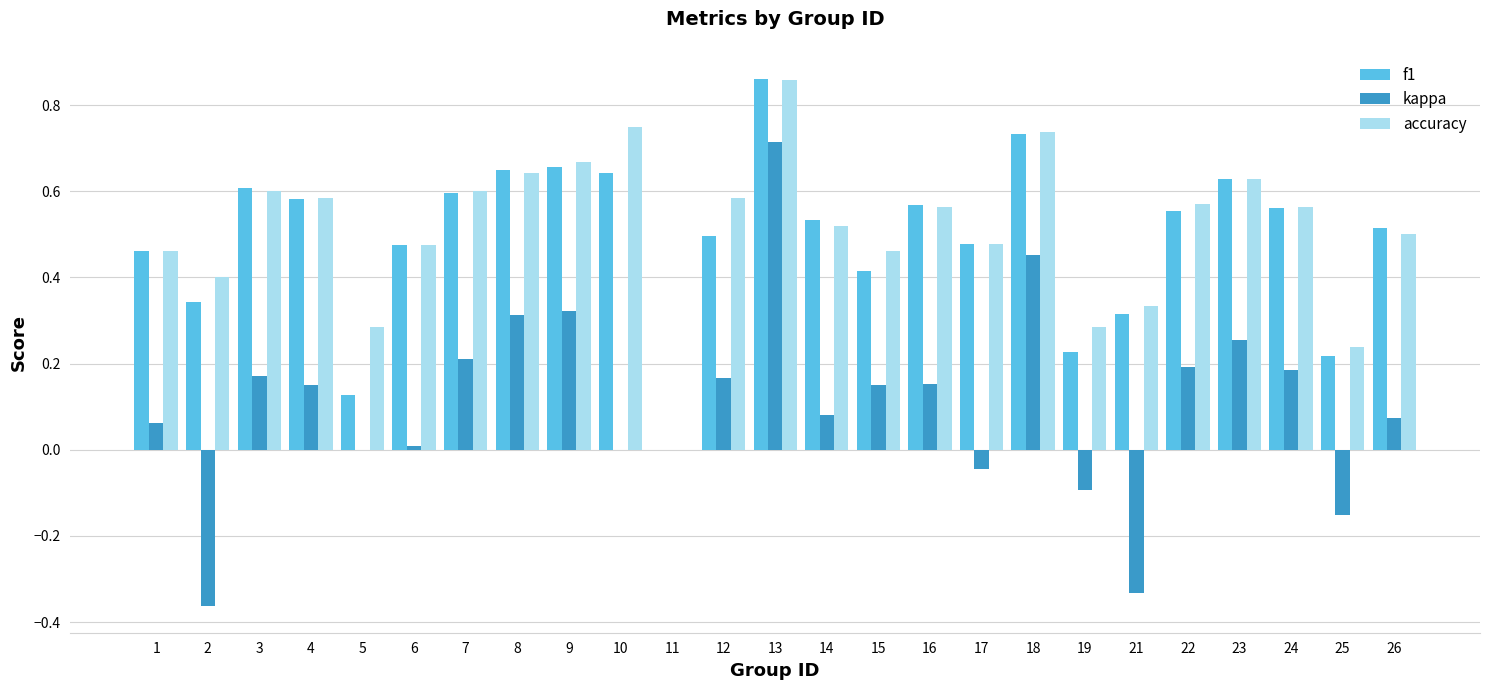

Which series has the largest total across all categories?

accuracy